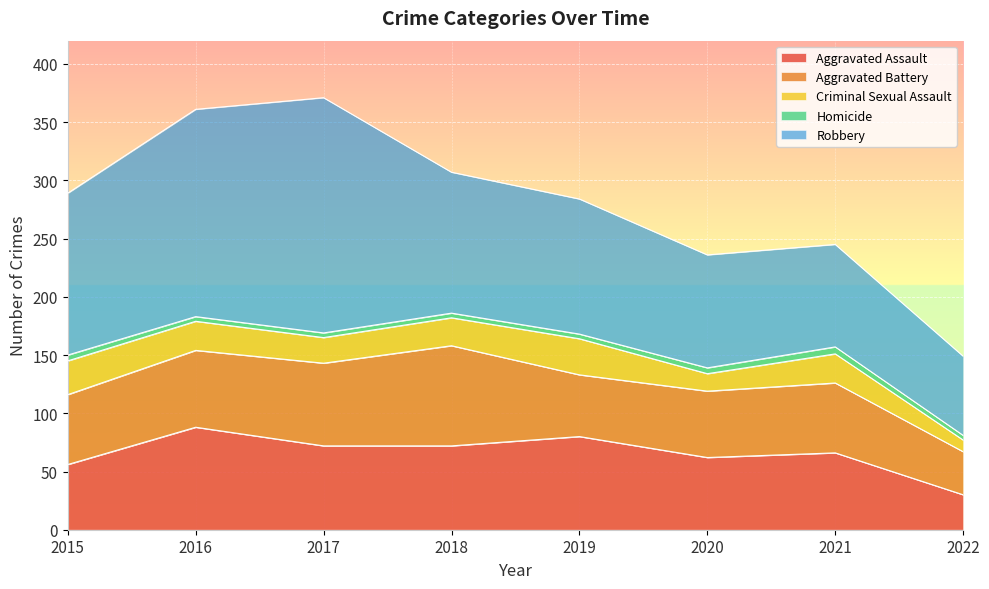

Does the chart display data point markers on the line(s)?

No